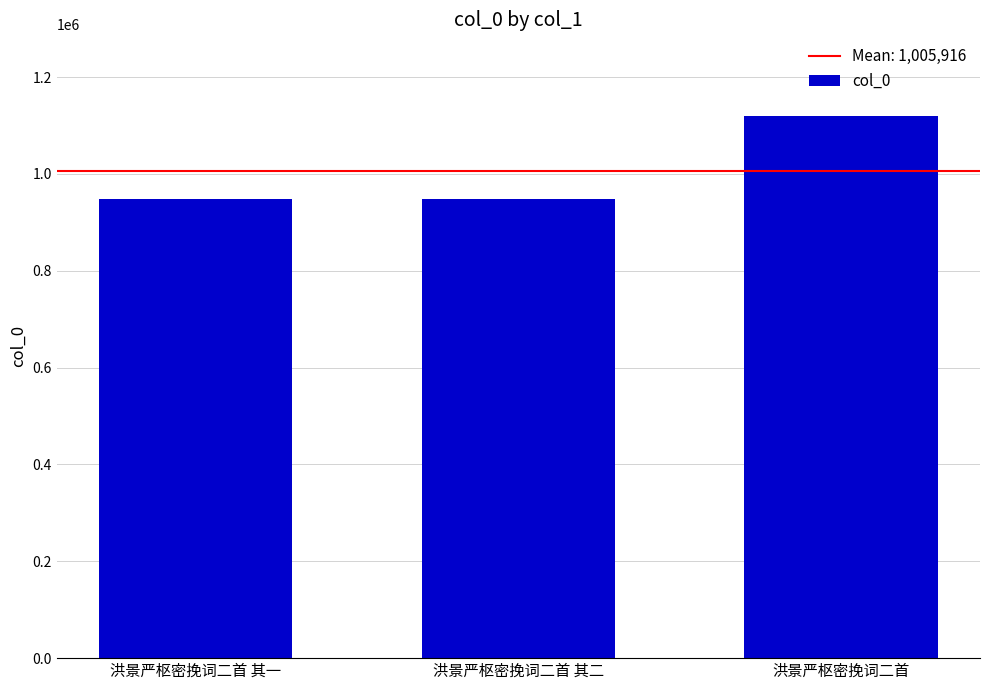

The chart shows a value of 948723 at 洪景严枢密挽词二首 其一. True or false?

True